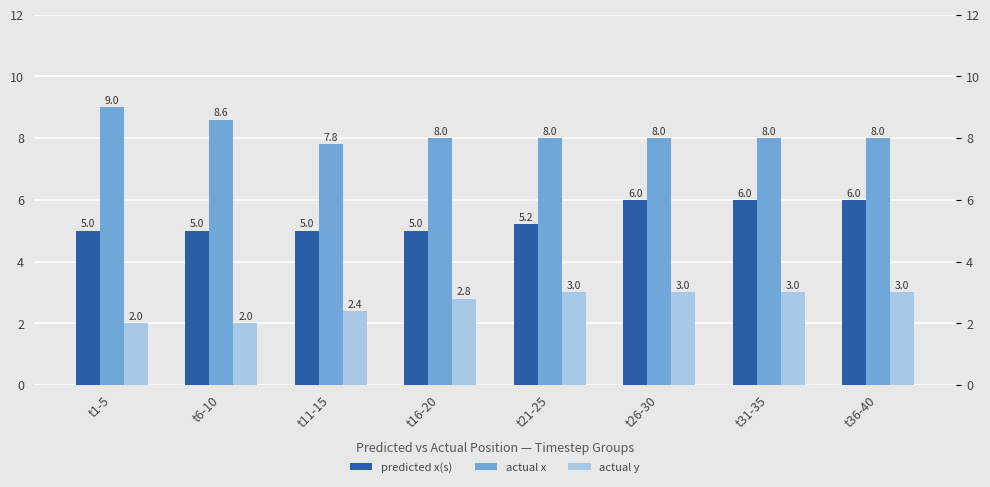

What position from the right is t1-5?

8